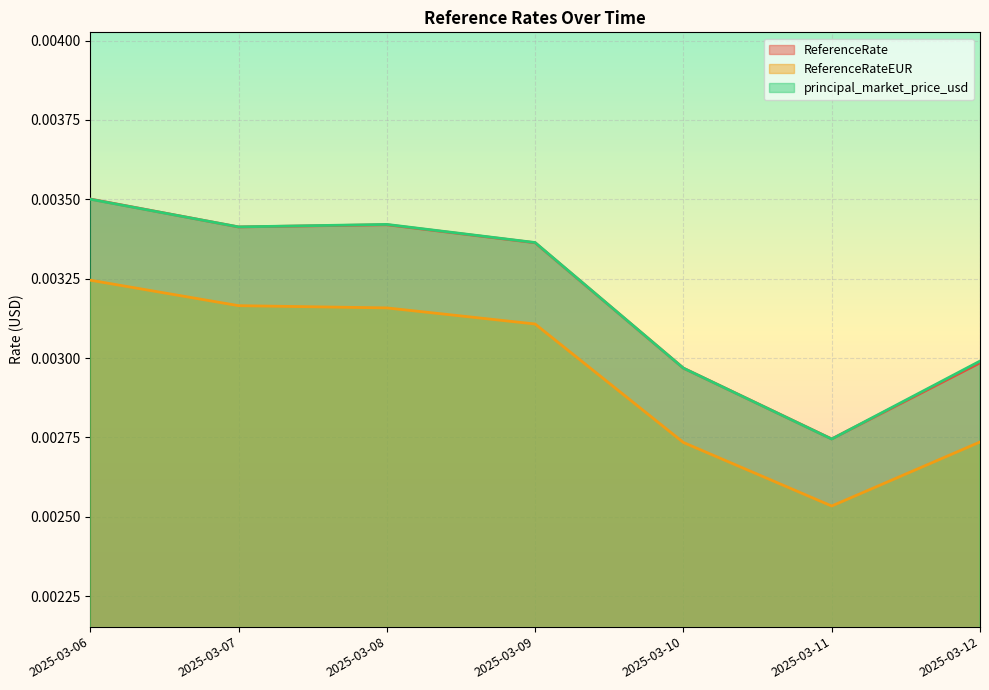

Which series has the largest total across all categories?

principal_market_price_usd